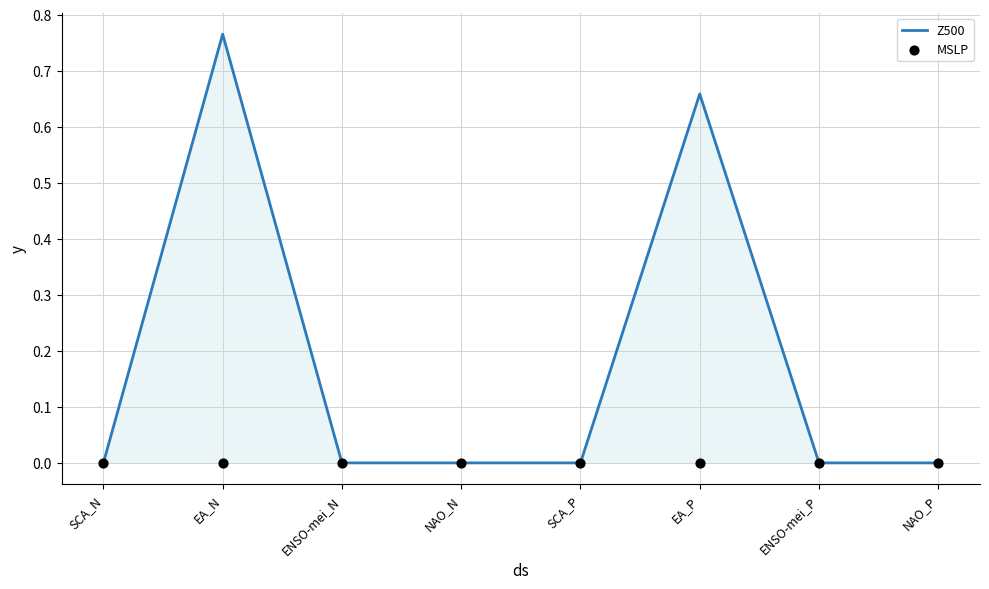

At how many categories does at least one series exceed 0?

2